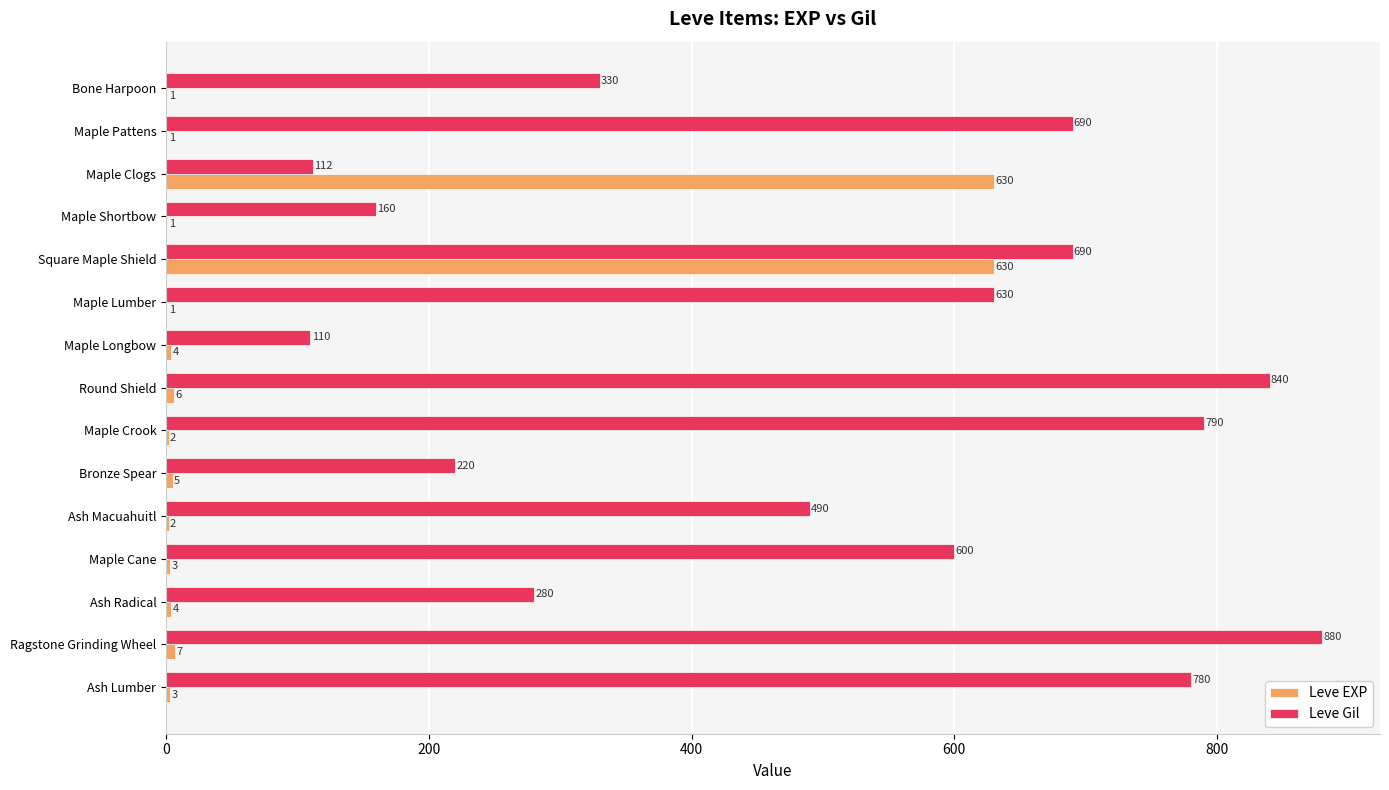

At which label is Leve EXP closest to 315?

Ragstone Grinding Wheel